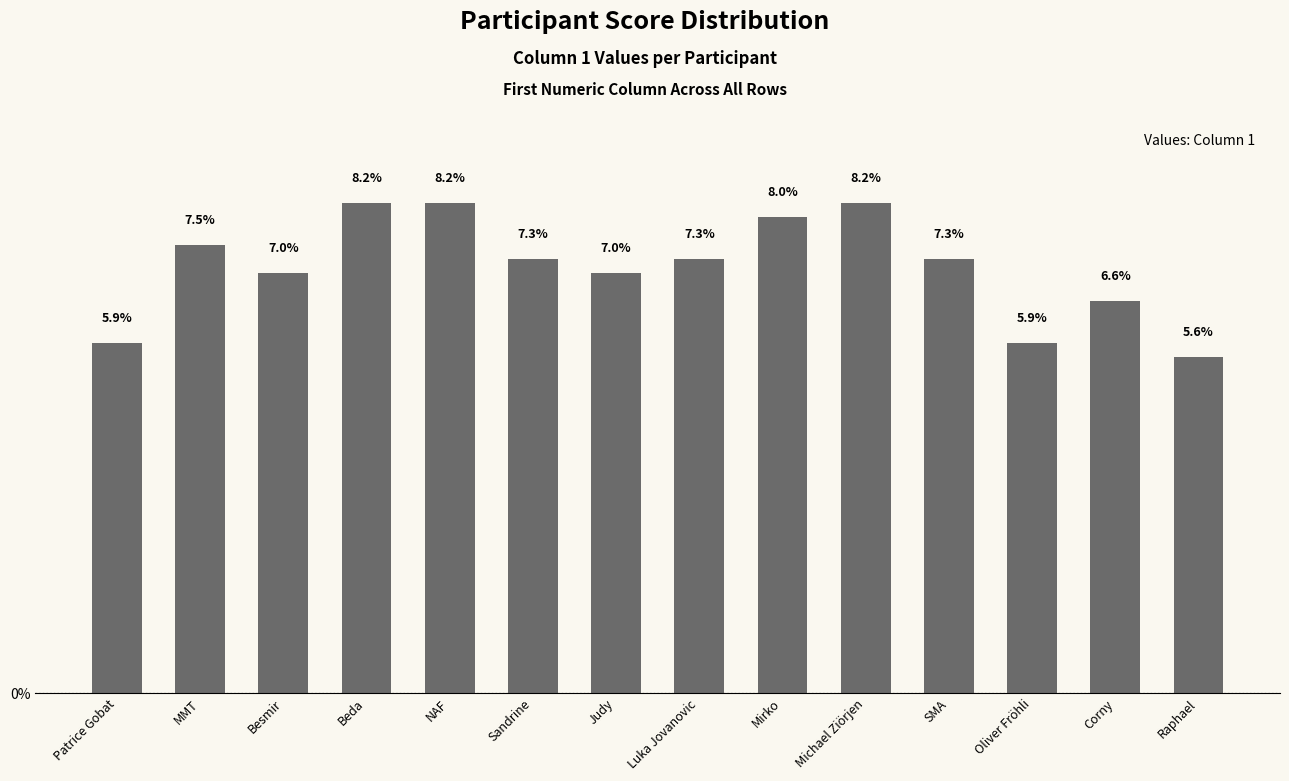

What is the label of the 14th bar from the left?

Raphael